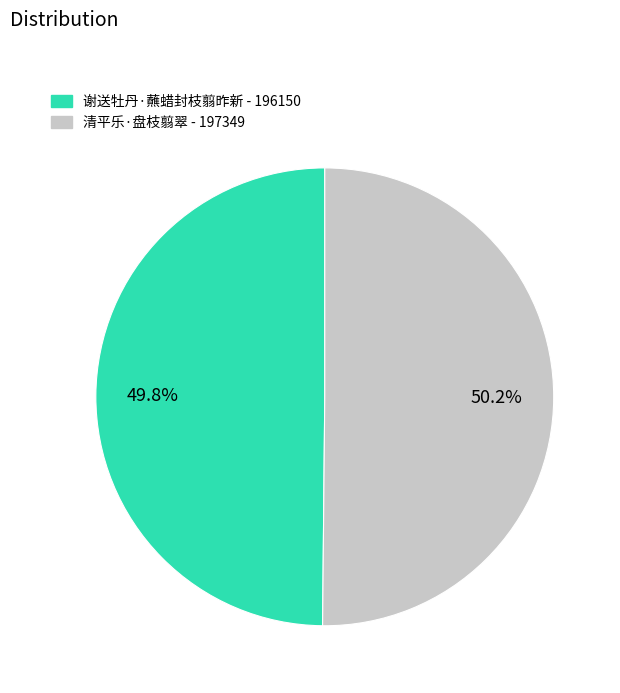

To the nearest percent, what is the average slice percentage?

50%